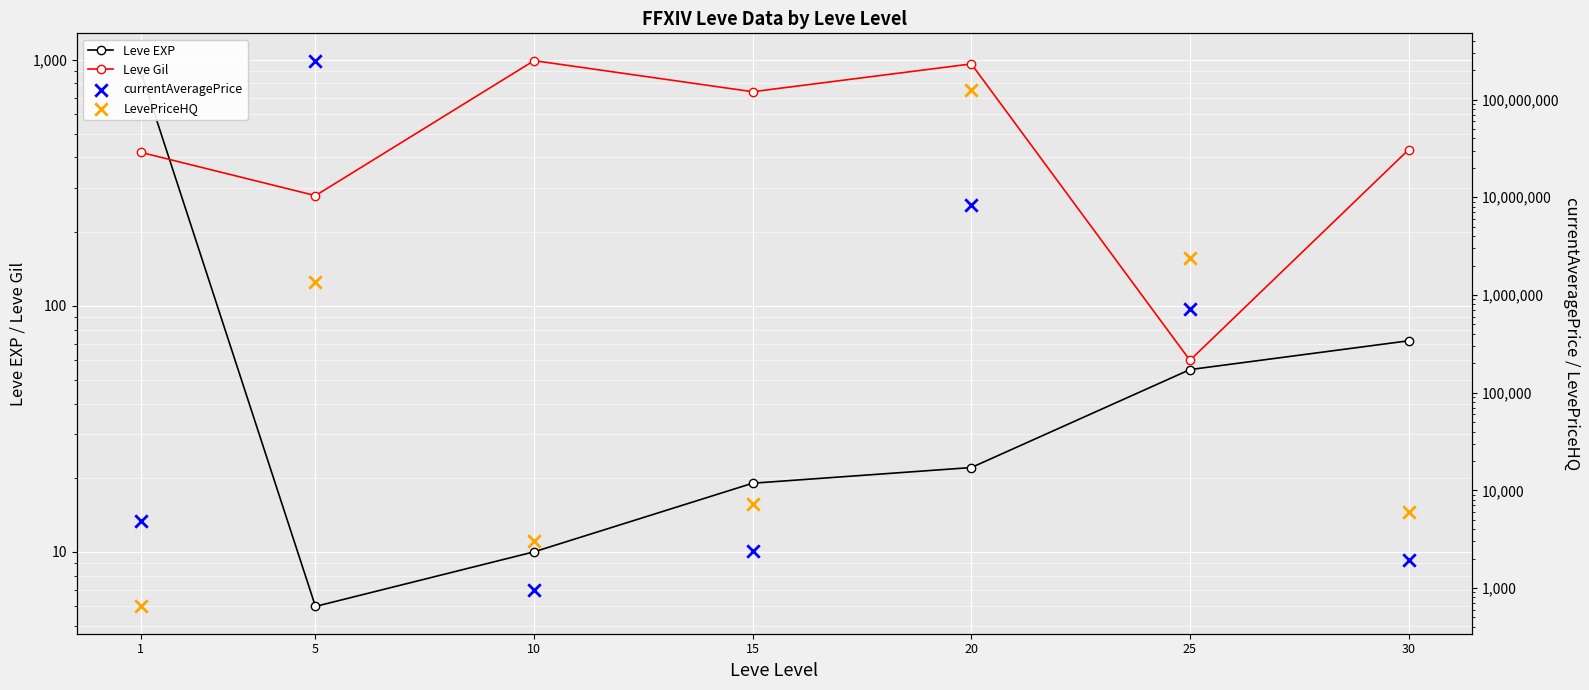

Is the value of Leve EXP at 25 greater than the value of currentAveragePrice at 25?

No